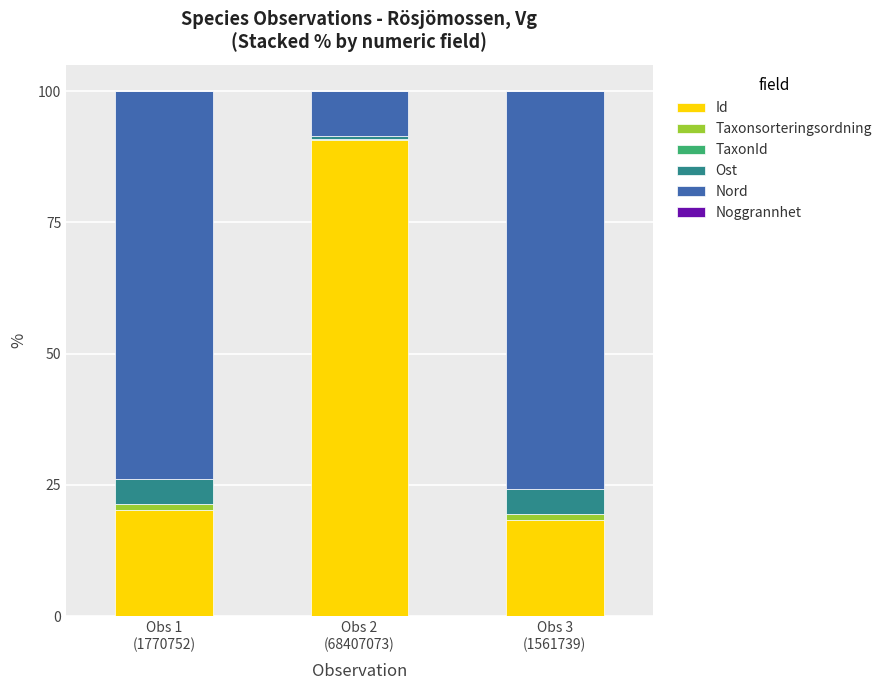

What is the sum of all Id values?

129.3